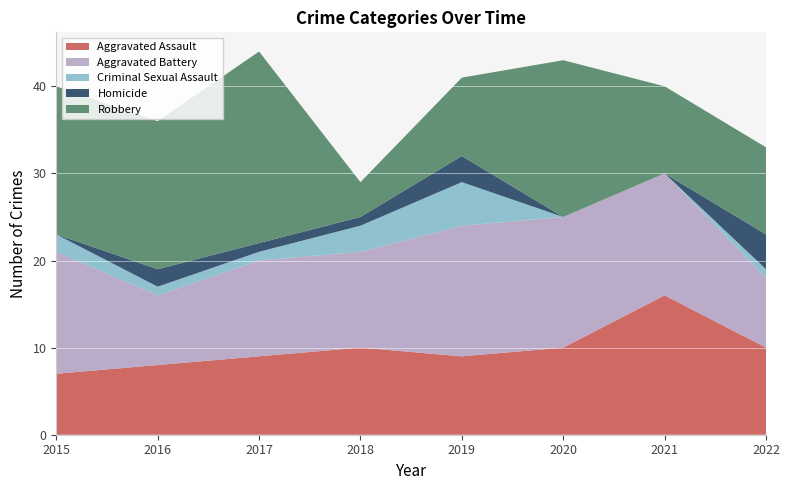

Reading left to right, transcribe all the data shown in this chart.

Aggravated Assault: 7	8	9	10	9	10	16	10
Aggravated Battery: 14	8	11	11	15	15	14	8
Criminal Sexual Assault: 2	1	1	3	5	0	0	1
Homicide: 0	2	1	1	3	0	0	4
Robbery: 17	17	22	4	9	18	10	10